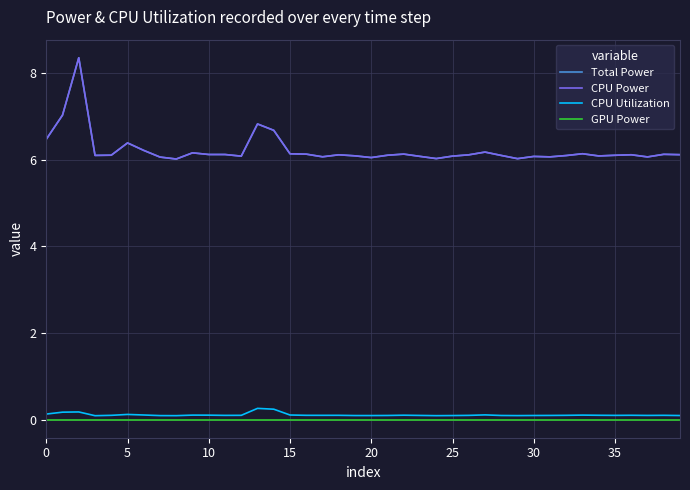

How many interior local peaks does the CPU Utilization series have?

10